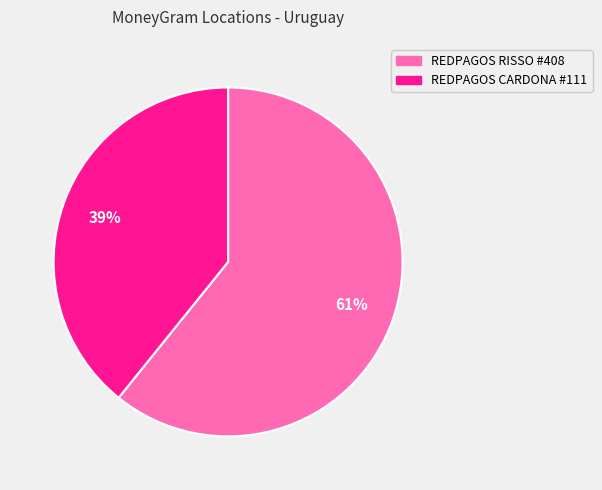

Which has a higher value, REDPAGOS RISSO #408 or REDPAGOS CARDONA #111?

REDPAGOS RISSO #408